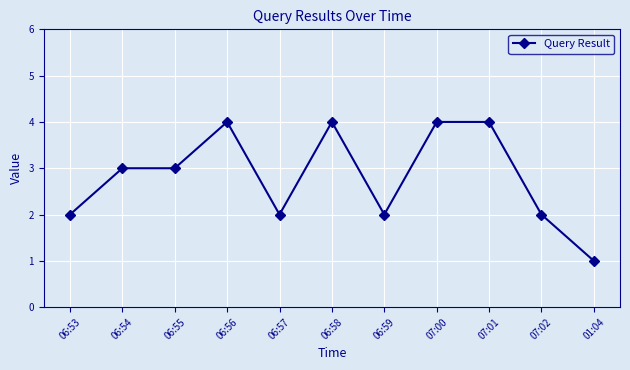

What is the label of the 8th point from the right?

06:56